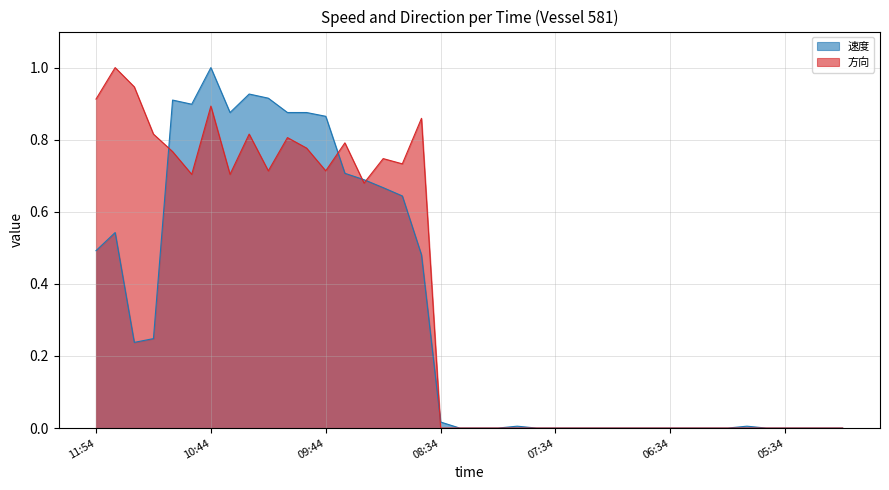

Rank the series by their average value, from lowest to highest.

速度, 方向